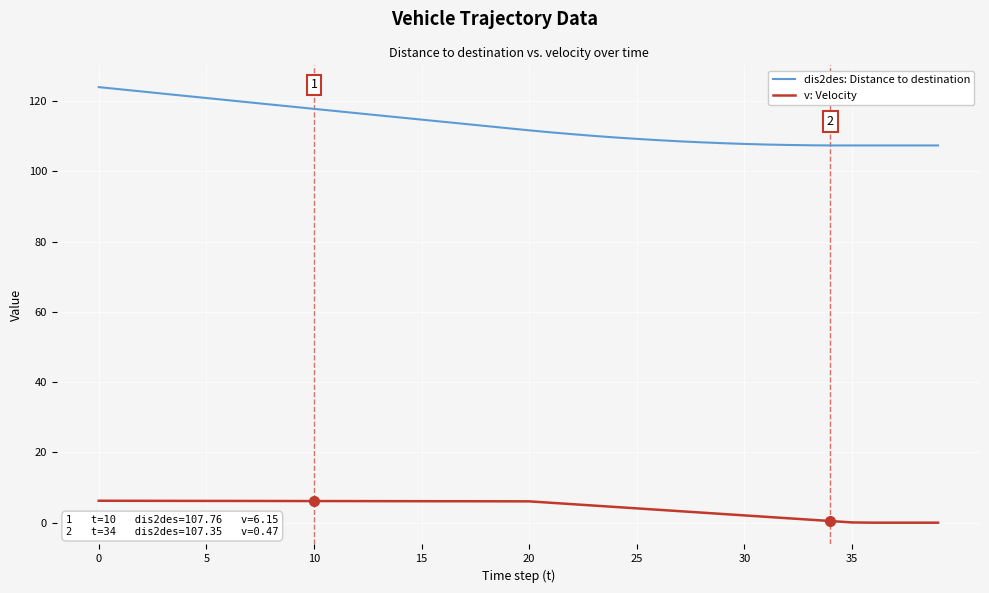

True or false: v: Velocity and dis2des: Distance to destination cross at least once.

False